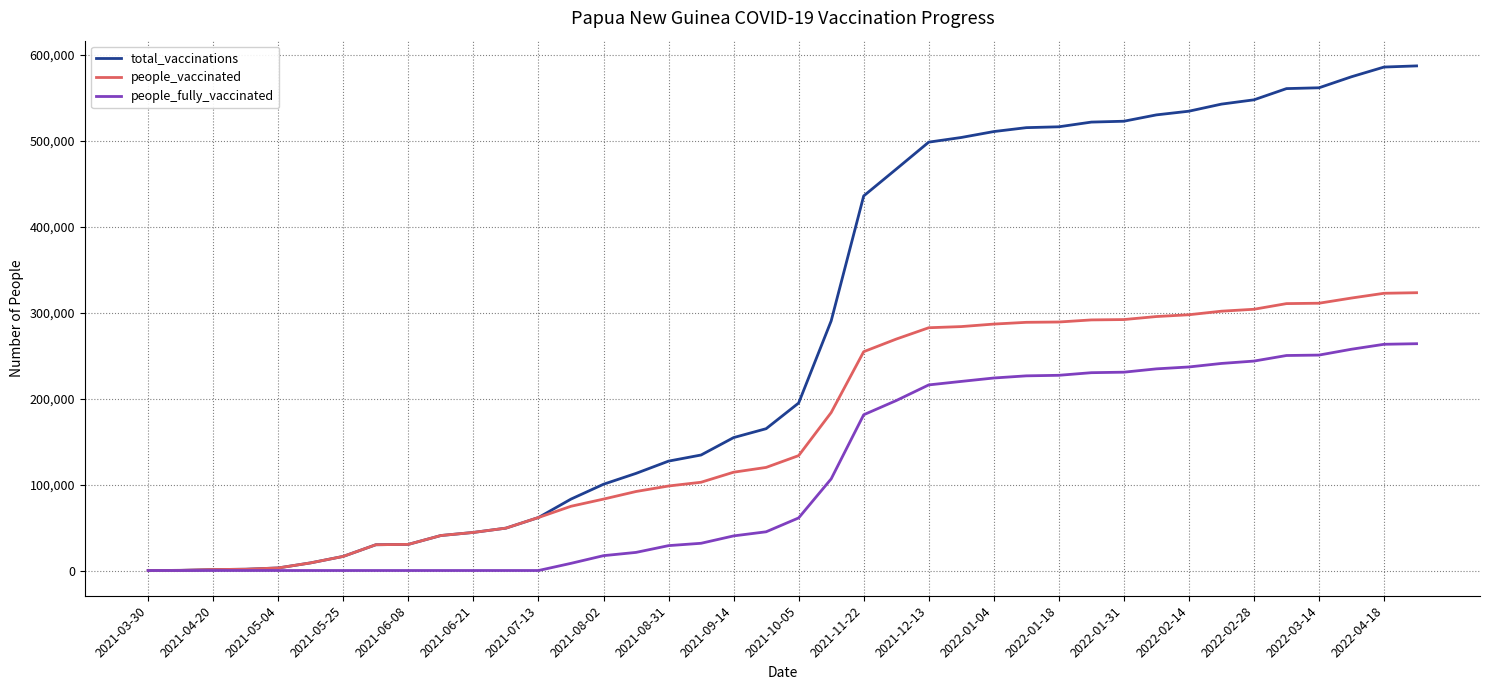

Count the number of categories in the chart.

40